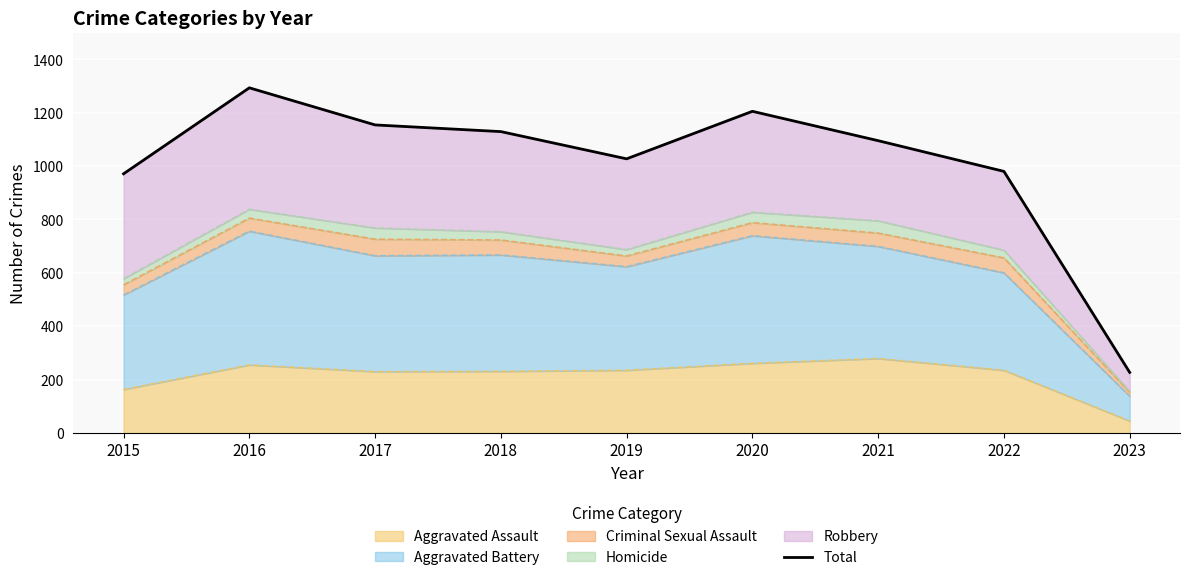

What is the sum of the values at 2018 and 2022?

2109